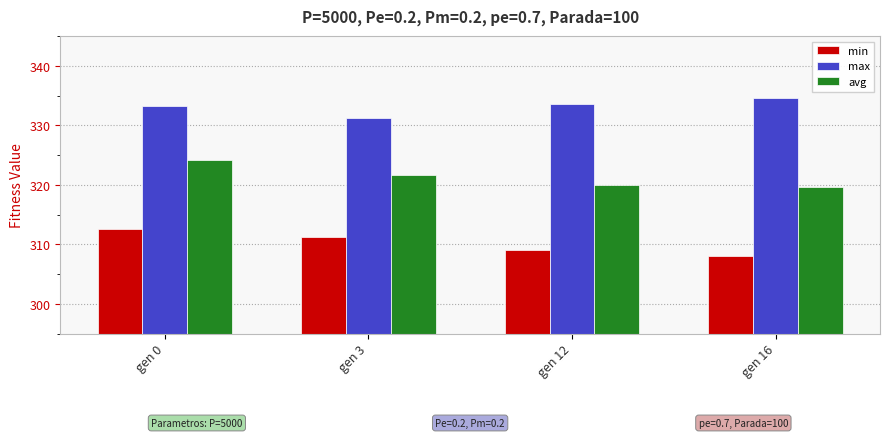

Which series has the largest total across all categories?

max